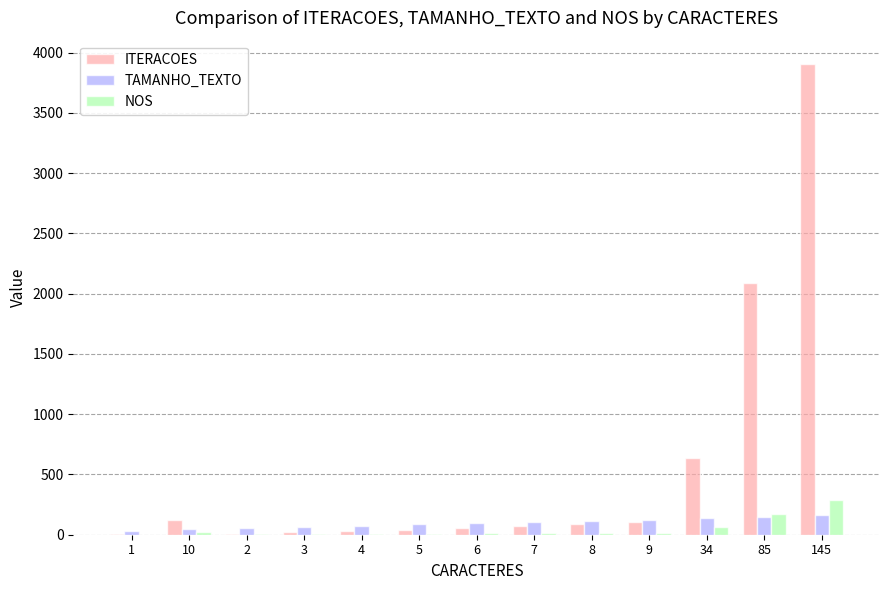

What is the maximum value shown in the chart?

3905